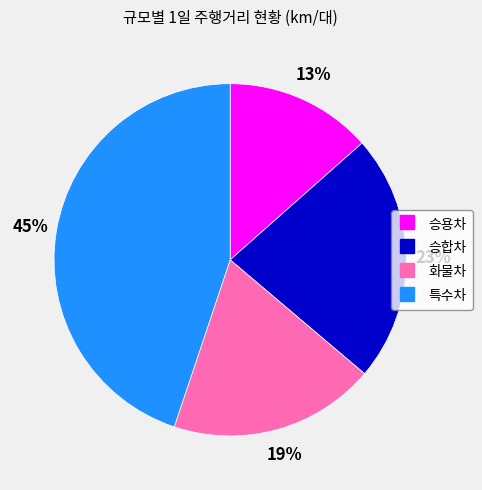

What percentage is the 특수차 slice, to the nearest percent?

45%